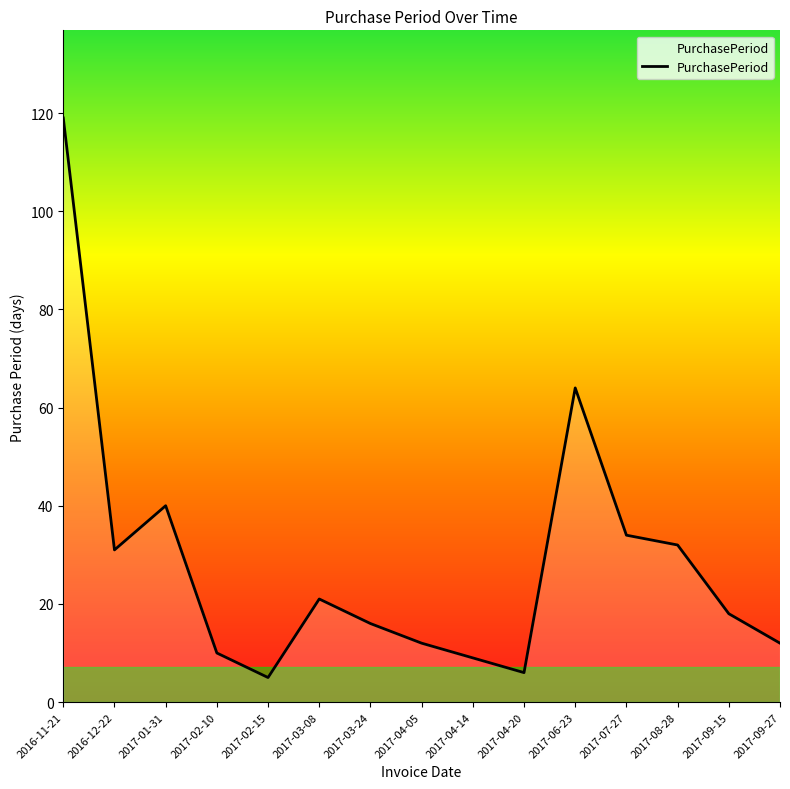

Which category has the highest value across all series?

2016-11-21